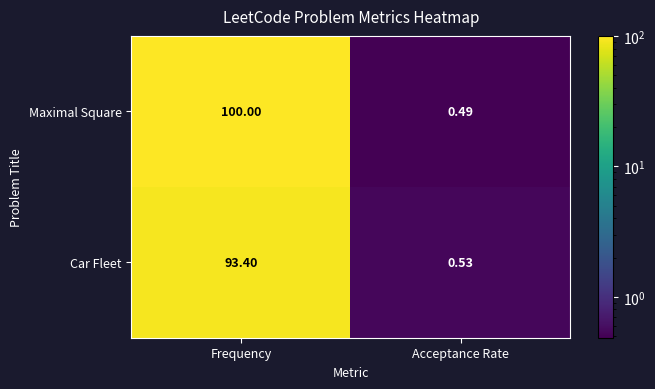

Which series has the widest spread of values?

Maximal Square